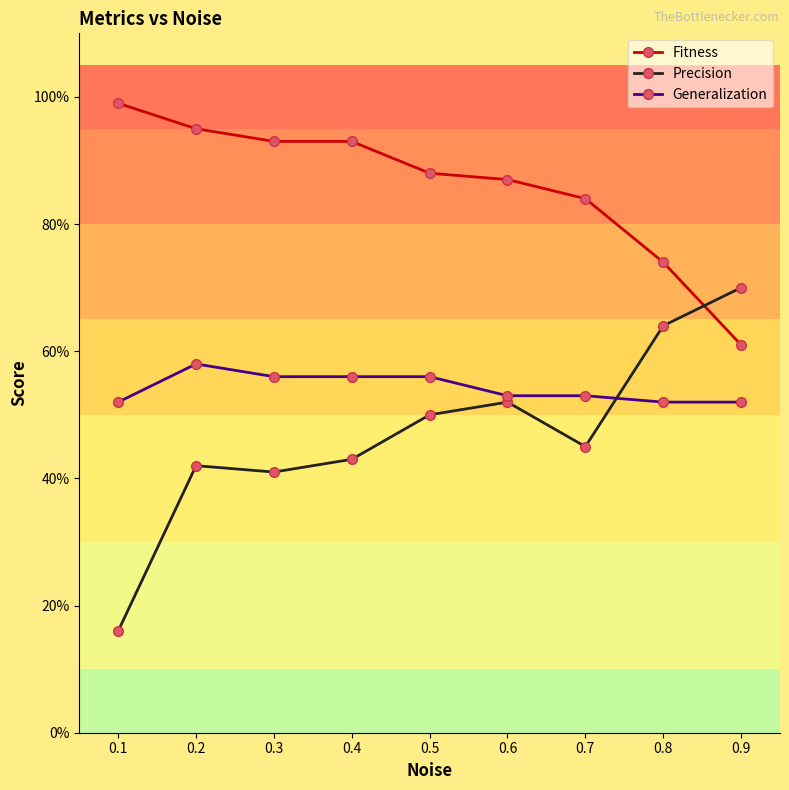

Does the chart have visible grid lines?

No